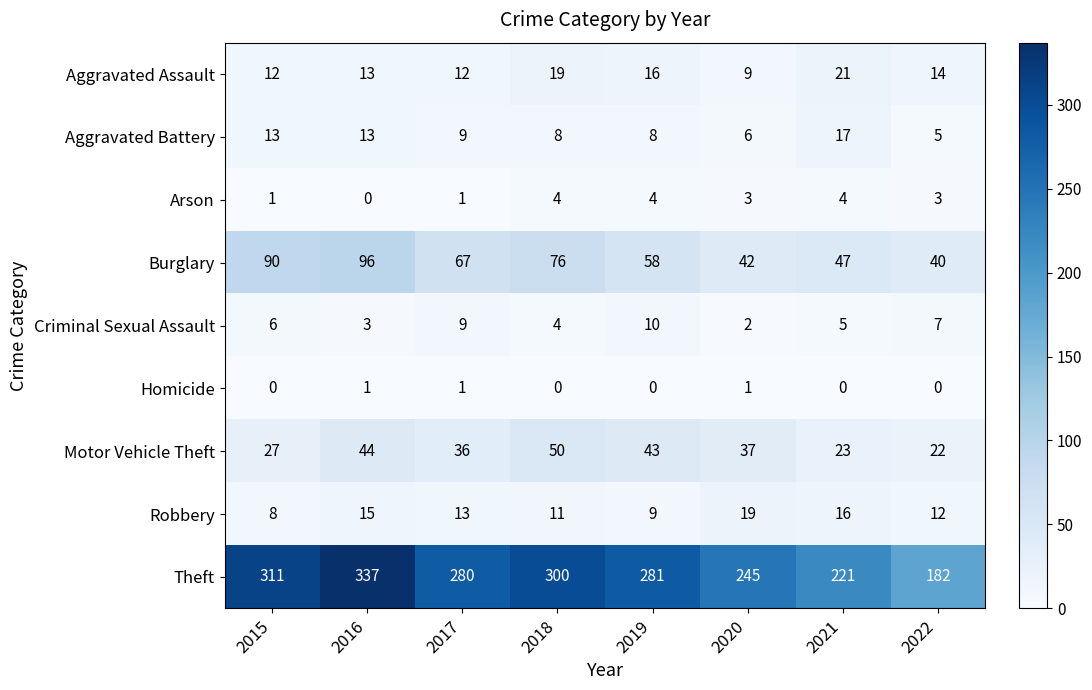

How many series are shown in this chart?

9